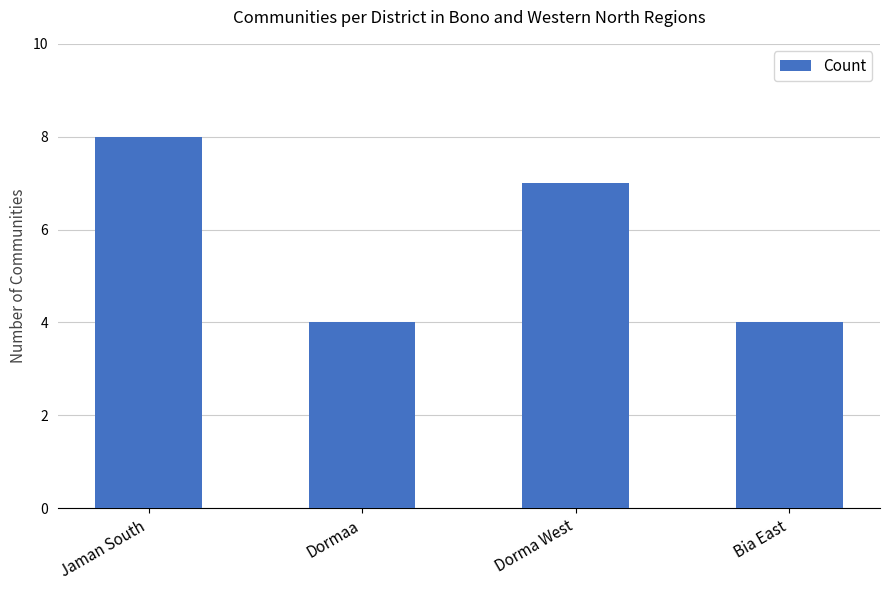

How many values are below 7?

2